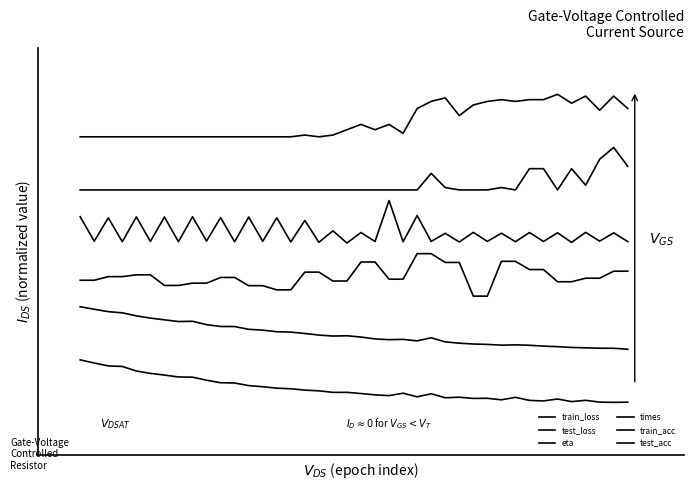

Reading left to right, list all the values displayed in this chart.

train_loss: 0=0.1	1=0.1	2=0.1	3=0.1	4=0.1	5=0.1	6=0.1	7=0.1	8=0.1	9=0.1	10=0.1	11=0.1	12=0.0	13=0.0	14=0.0	15=0.0	16=0.0	17=0.0	18=0.0	19=0.0	20=0.0	21=0.0	22=0.0	23=0.0	24=0.0	25=0.0	26=0.0	27=0.0	28=0.0	29=0.0	30=0.0	31=0.0	32=0.0	33=0.0	34=0.0	35=0.0	36=0.0	37=0.0	38=0.0	39=0.0
test_loss: 0=0.3	1=0.3	2=0.3	3=0.3	4=0.2	5=0.2	6=0.2	7=0.2	8=0.2	9=0.2	10=0.2	11=0.2	12=0.2	13=0.2	14=0.2	15=0.2	16=0.2	17=0.2	18=0.2	19=0.2	20=0.2	21=0.2	22=0.2	23=0.2	24=0.2	25=0.2	26=0.2	27=0.2	28=0.2	29=0.2	30=0.2	31=0.2	32=0.2	33=0.2	34=0.2	35=0.2	36=0.2	37=0.2	38=0.2	39=0.1
eta: 0=0.3	1=0.3	2=0.4	3=0.4	4=0.4	5=0.4	6=0.3	7=0.3	8=0.3	9=0.3	10=0.4	11=0.4	12=0.3	13=0.3	14=0.3	15=0.3	16=0.4	17=0.4	18=0.3	19=0.3	20=0.4	21=0.4	22=0.3	23=0.3	24=0.4	25=0.4	26=0.4	27=0.4	28=0.3	29=0.3	30=0.4	31=0.4	32=0.4	33=0.4	34=0.3	35=0.3	36=0.4	37=0.4	38=0.4	39=0.4
times: 0=0.5	1=0.5	2=0.5	3=0.5	4=0.5	5=0.5	6=0.5	7=0.5	8=0.5	9=0.5	10=0.5	11=0.5	12=0.5	13=0.5	14=0.5	15=0.5	16=0.5	17=0.5	18=0.5	19=0.5	20=0.5	21=0.5	22=0.6	23=0.5	24=0.5	25=0.5	26=0.5	27=0.5	28=0.5	29=0.5	30=0.5	31=0.5	32=0.5	33=0.5	34=0.5	35=0.5	36=0.5	37=0.5	38=0.5	39=0.5
train_acc: 0=0.6	1=0.6	2=0.6	3=0.6	4=0.6	5=0.6	6=0.6	7=0.6	8=0.6	9=0.6	10=0.6	11=0.6	12=0.6	13=0.6	14=0.6	15=0.6	16=0.6	17=0.6	18=0.6	19=0.6	20=0.6	21=0.6	22=0.6	23=0.6	24=0.6	25=0.6	26=0.6	27=0.6	28=0.6	29=0.6	30=0.6	31=0.6	32=0.7	33=0.7	34=0.6	35=0.7	36=0.6	37=0.7	38=0.7	39=0.7
test_acc: 0=0.8	1=0.8	2=0.8	3=0.8	4=0.8	5=0.8	6=0.8	7=0.8	8=0.8	9=0.8	10=0.8	11=0.8	12=0.8	13=0.8	14=0.8	15=0.8	16=0.8	17=0.8	18=0.8	19=0.8	20=0.8	21=0.8	22=0.8	23=0.8	24=0.8	25=0.8	26=0.9	27=0.8	28=0.8	29=0.8	30=0.9	31=0.8	32=0.9	33=0.9	34=0.9	35=0.8	36=0.9	37=0.8	38=0.9	39=0.8